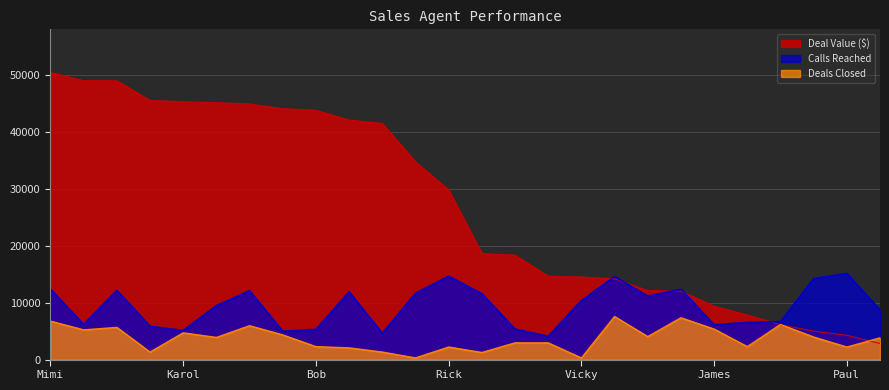

True or false: Deal Value ($) has more than 0 interior local peaks.

False